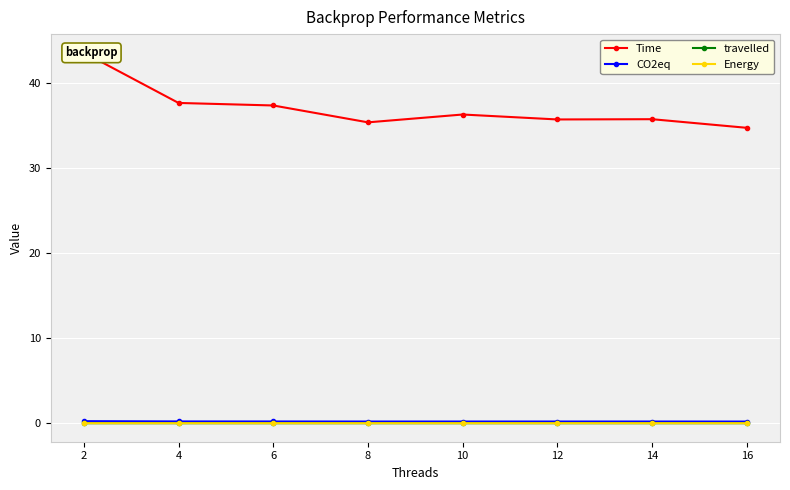

Is it true that CO2eq equals 0.2 at 2?

True